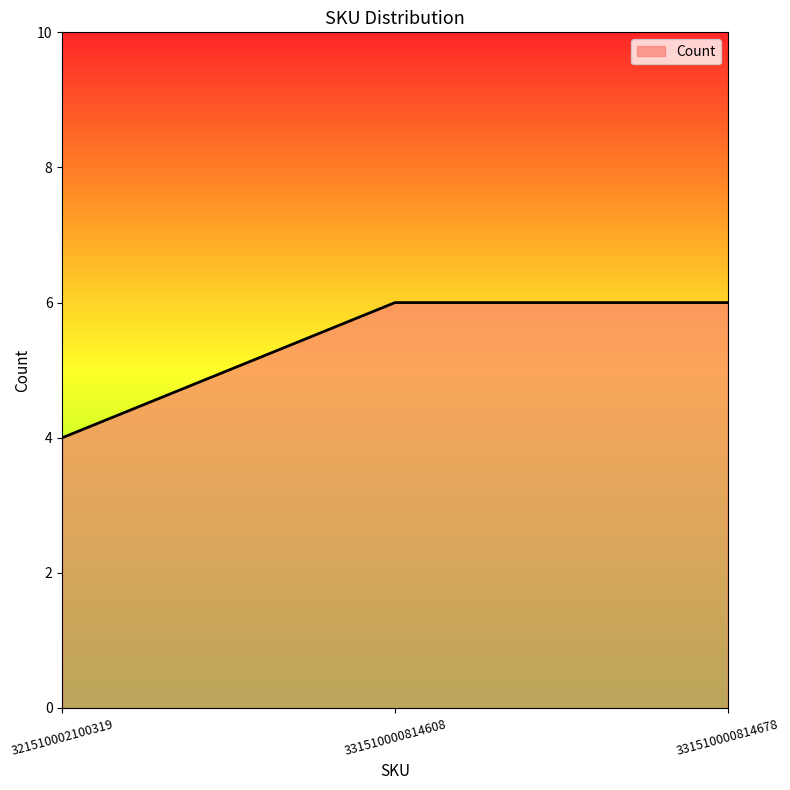

What value does the data have at 321510002100319?

4